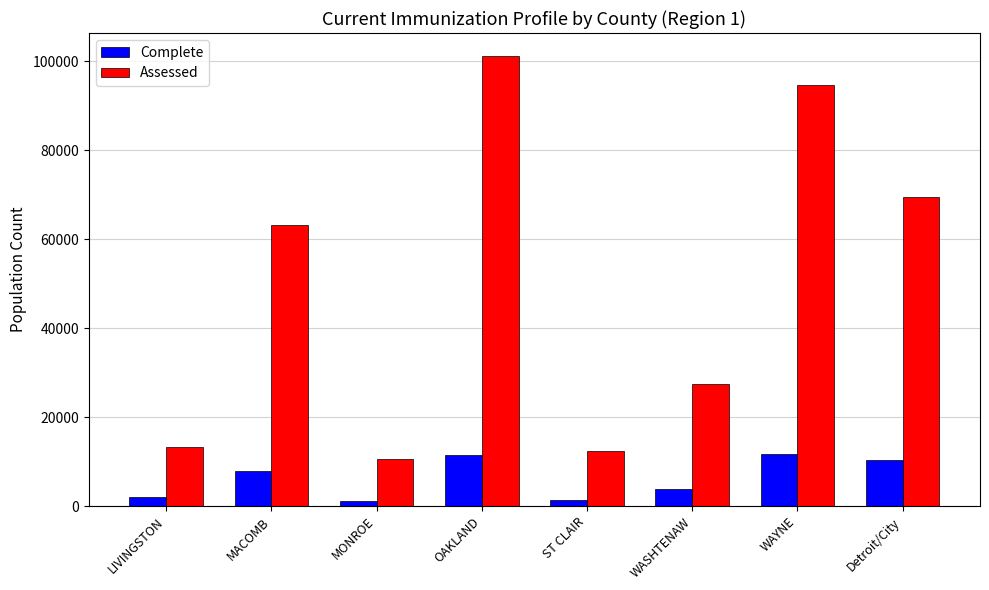

What is the difference between the Assessed values at WASHTENAW and OAKLAND?

73893